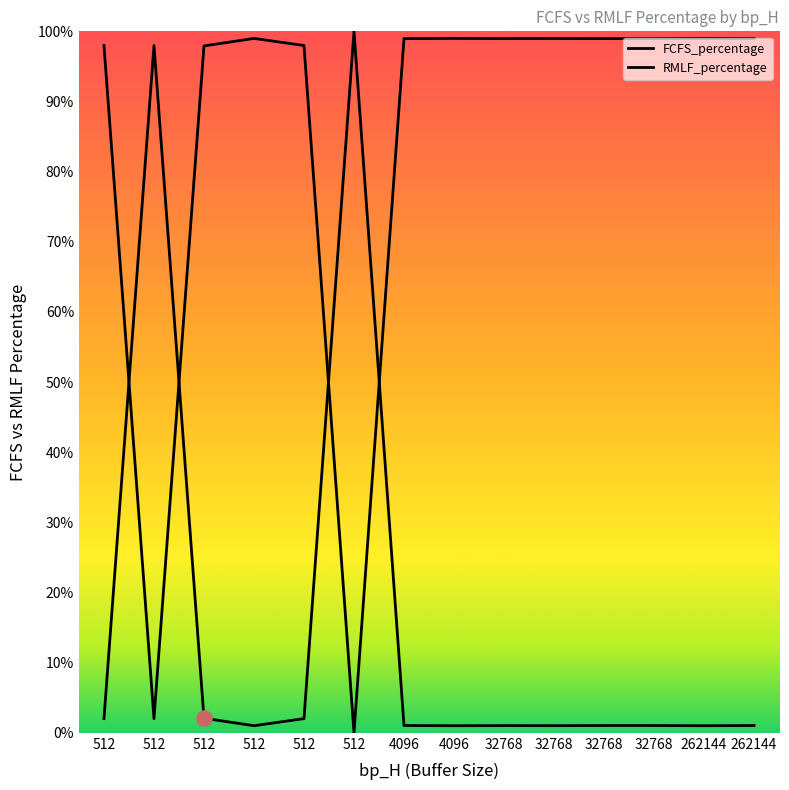

What are all the series names shown in the legend?

FCFS_percentage, RMLF_percentage